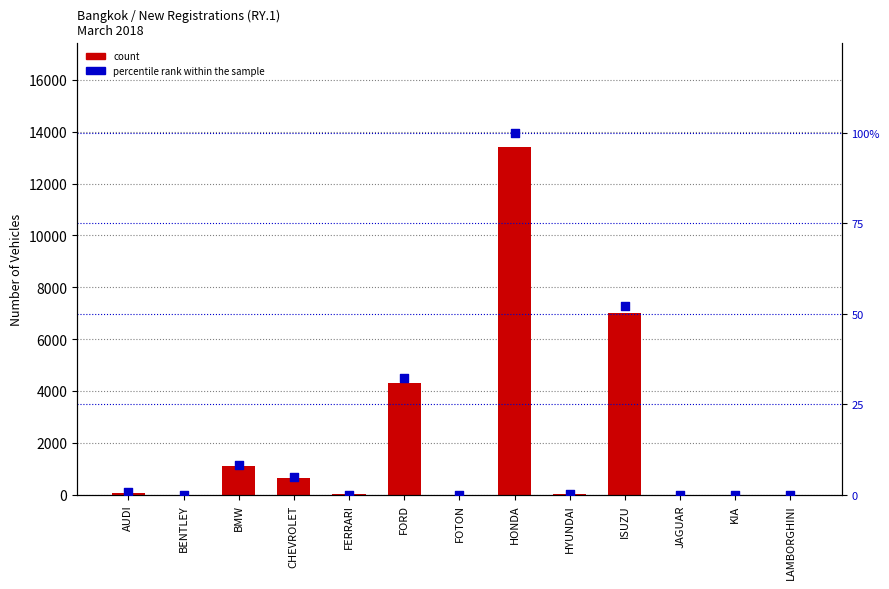

What is the total value across all series at JAGUAR?

4.0